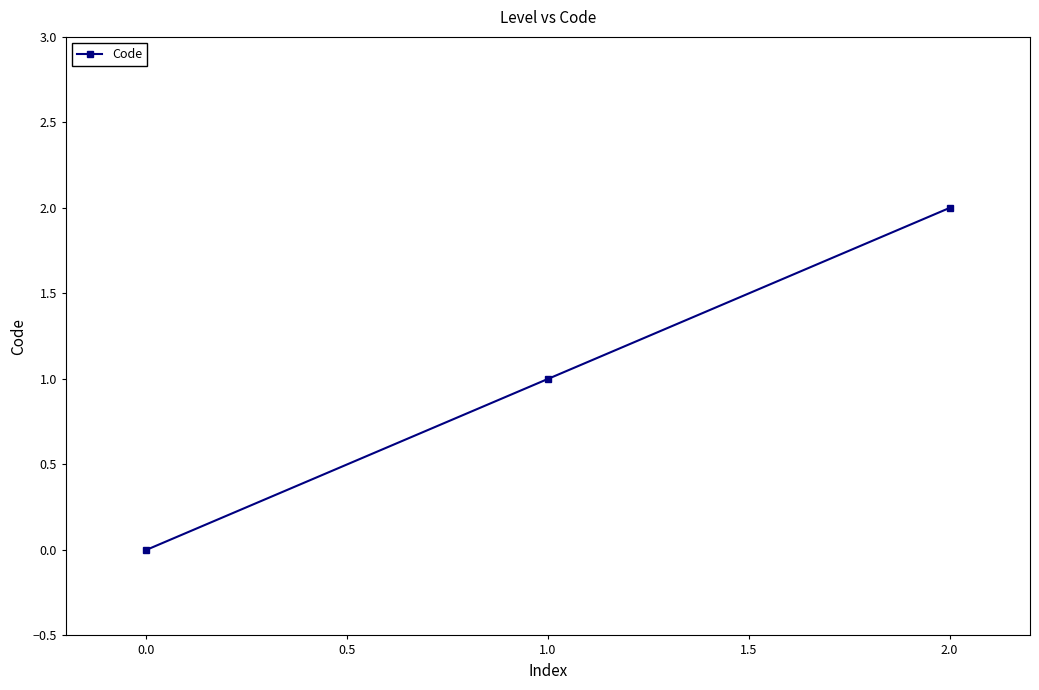

What is the value of the 2nd point from the left?

1